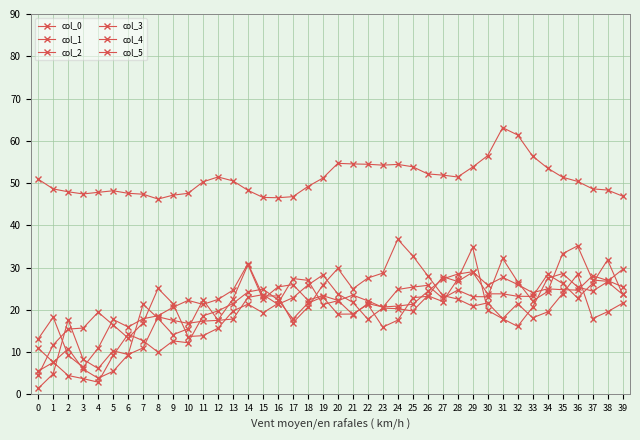

What is the total value across all series at 37?

172.3